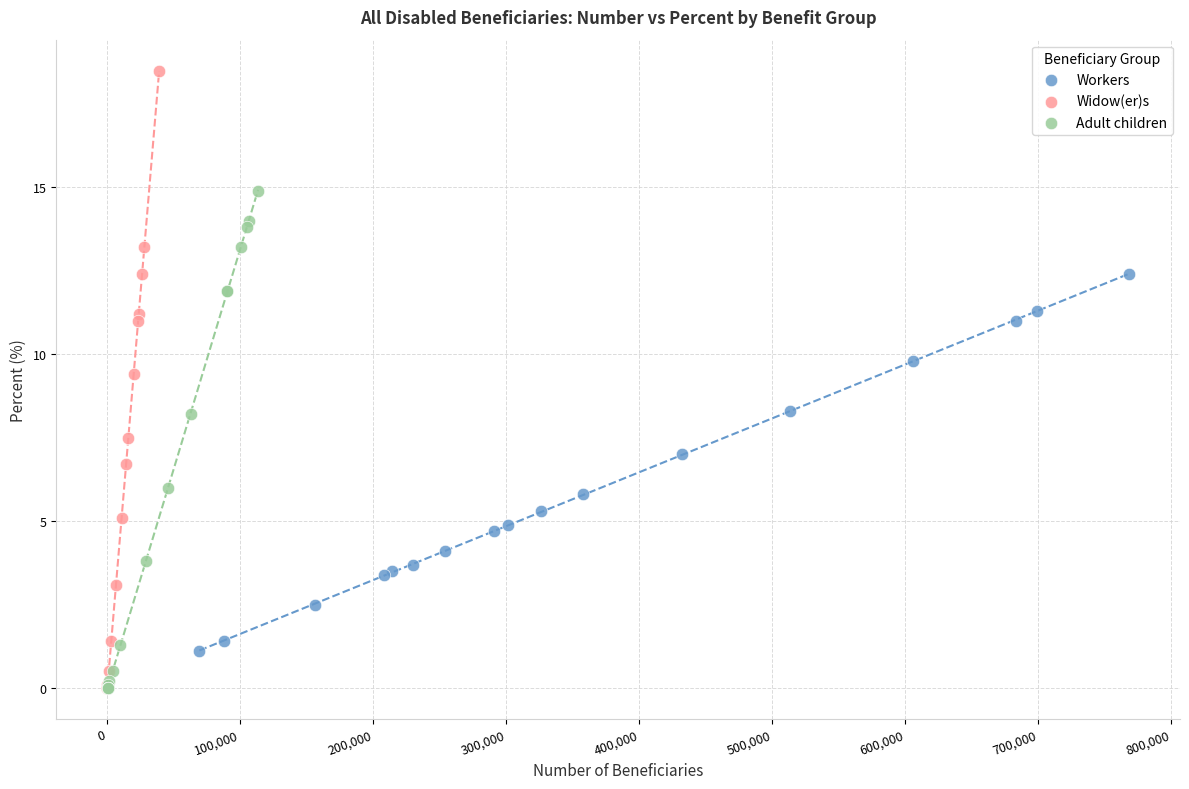

Which series reaches the maximum Y coordinate?

Widow(er)s